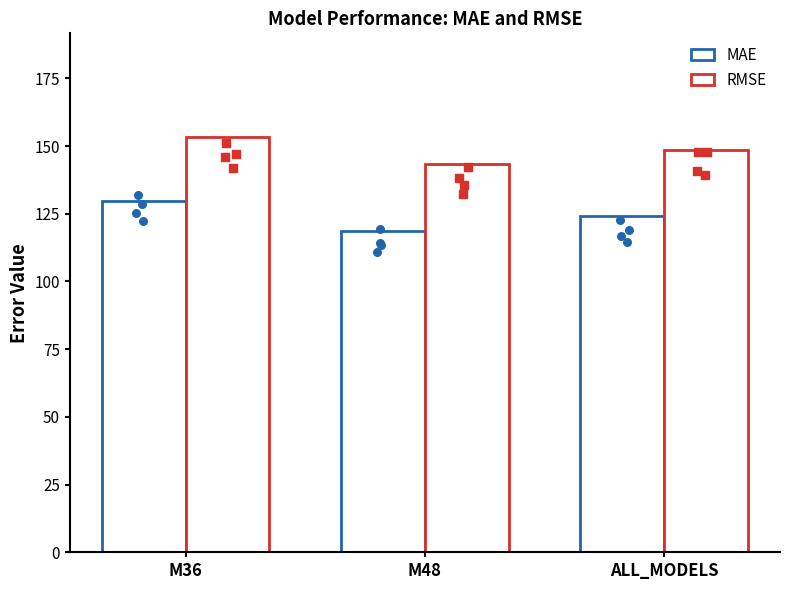

At which category is the sum across all series the highest?

M36